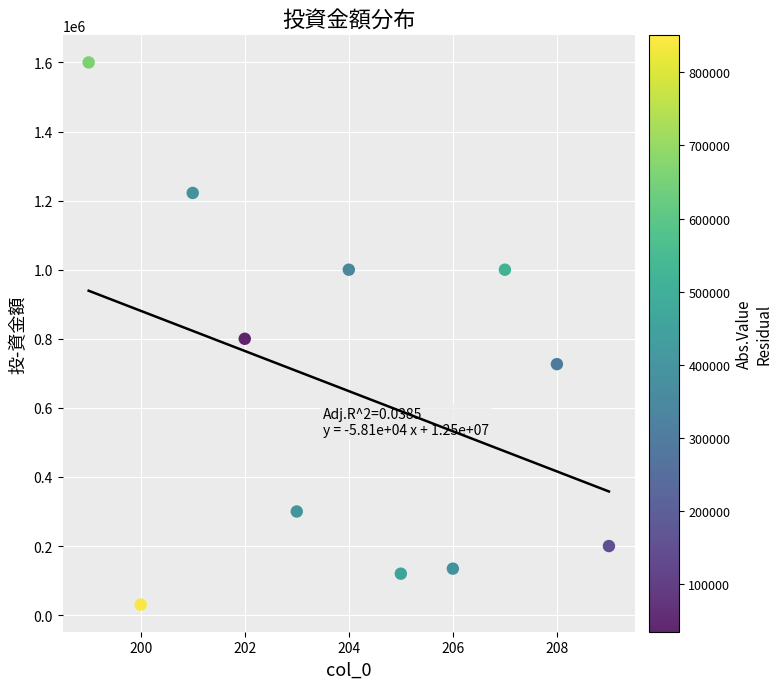

What is the range of X values (max minus min)?

10